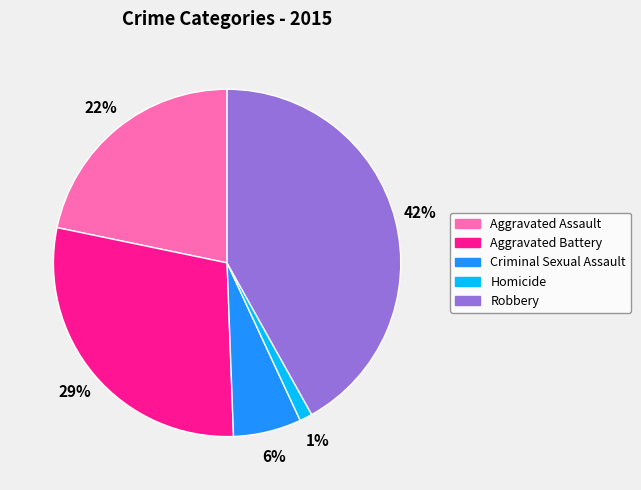

Which slice is the largest?

Robbery